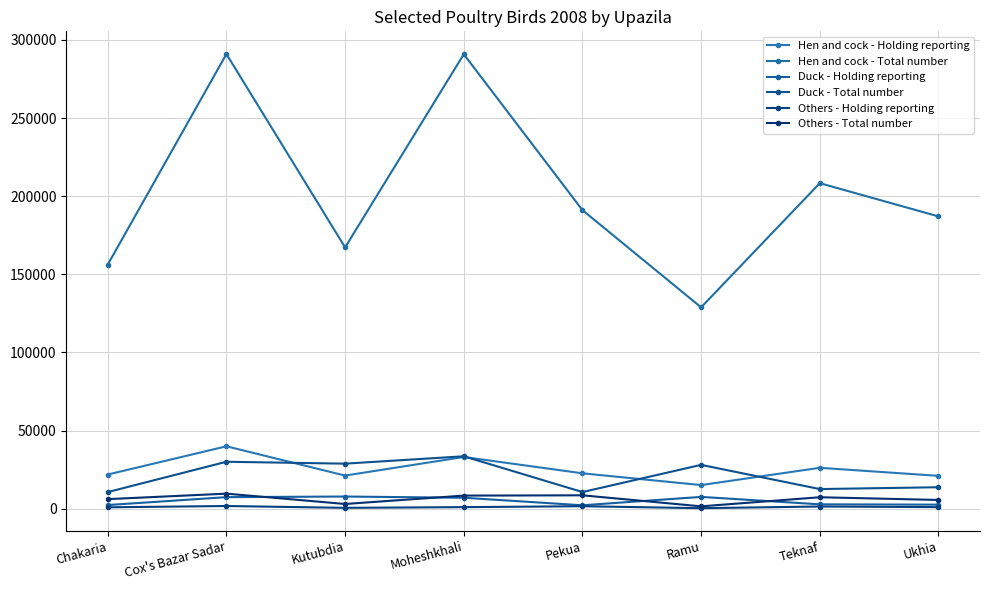

Is this an area chart (filled region under the line)?

No